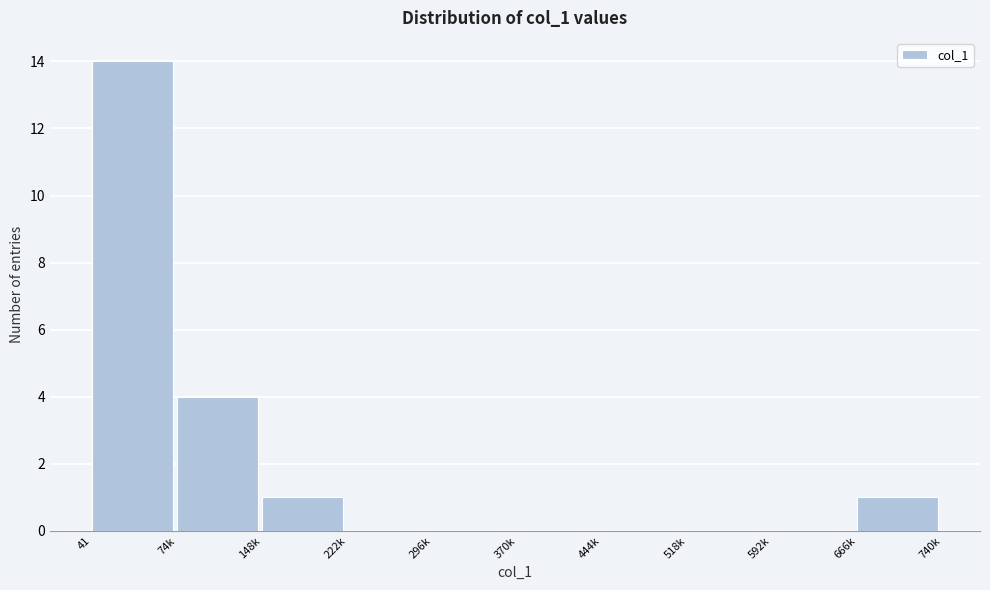

Reading right to left, what are all the values shown in this chart?

666k=1	592k=0	518k=0	444k=0	370k=0	296k=0	222k=0	148k=1	74k=4	41=14